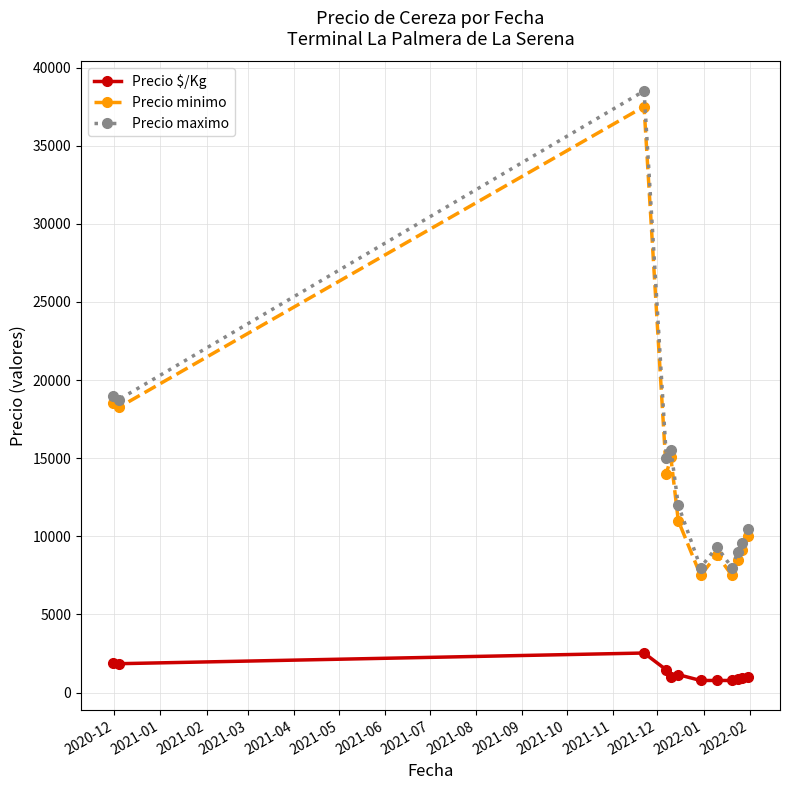

What is the highest value of the Precio $/Kg series?

2533.0